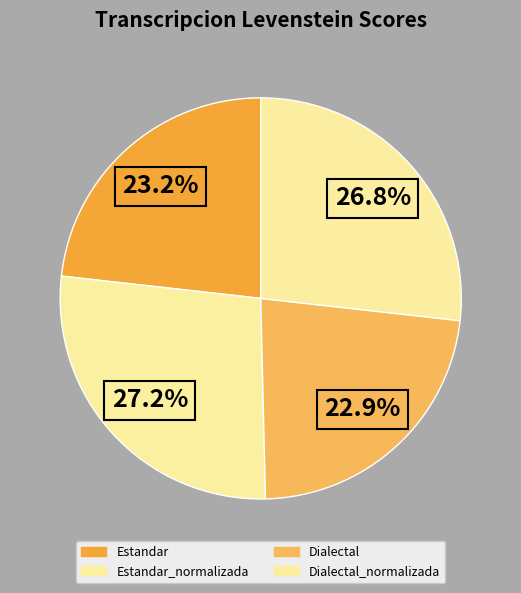

Count the number of slices in the pie.

4